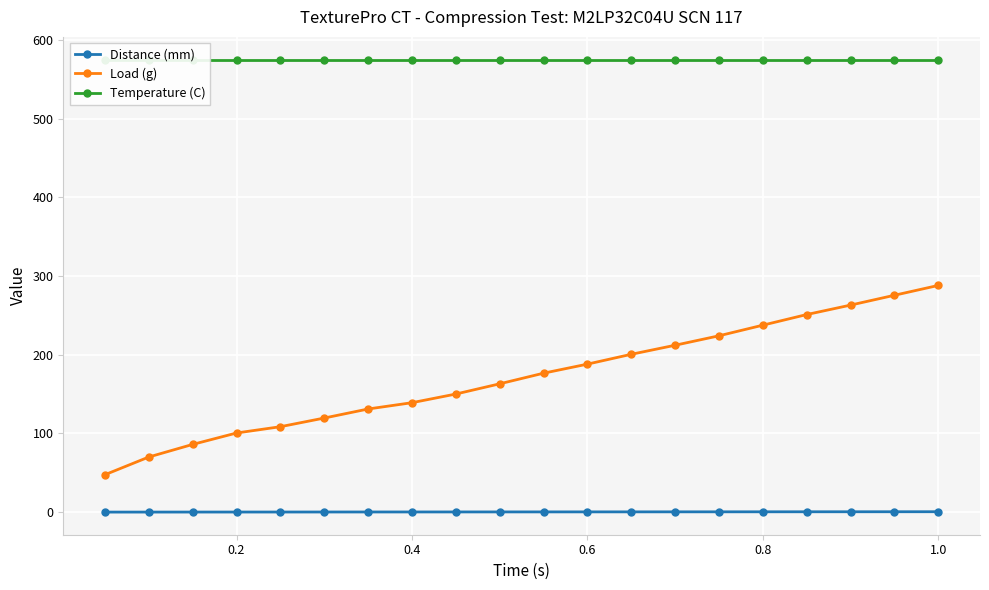

True or false: Temperature (C) and Load (g) cross at least once.

False